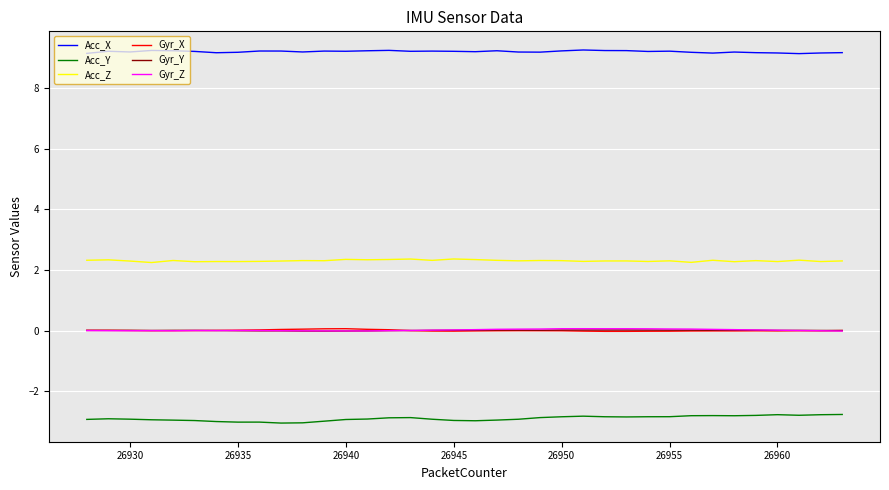

What is the greatest value displayed?

9.3